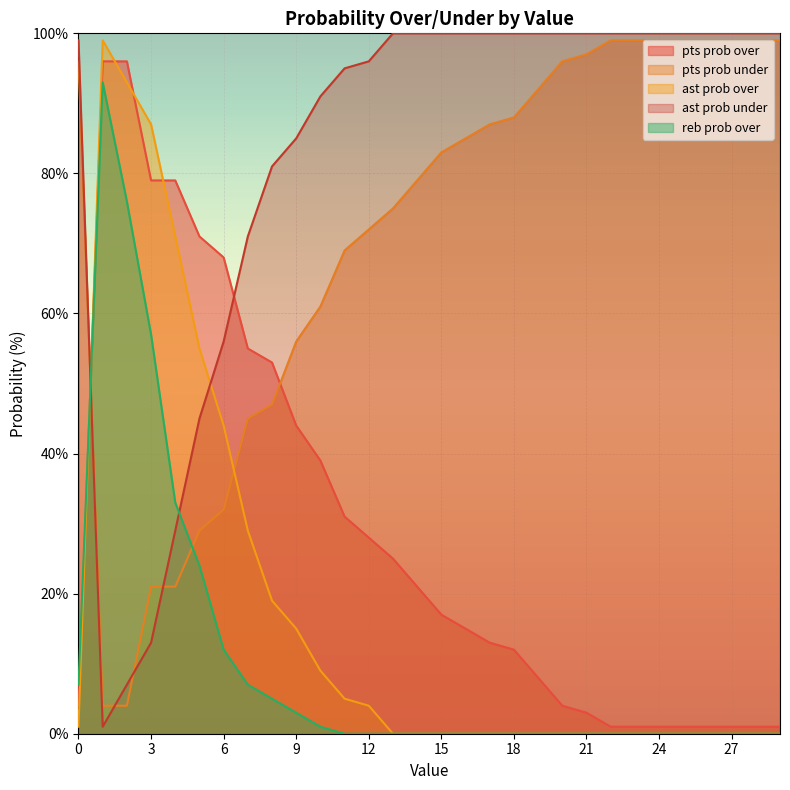

What is the maximum value for ast prob over?

99